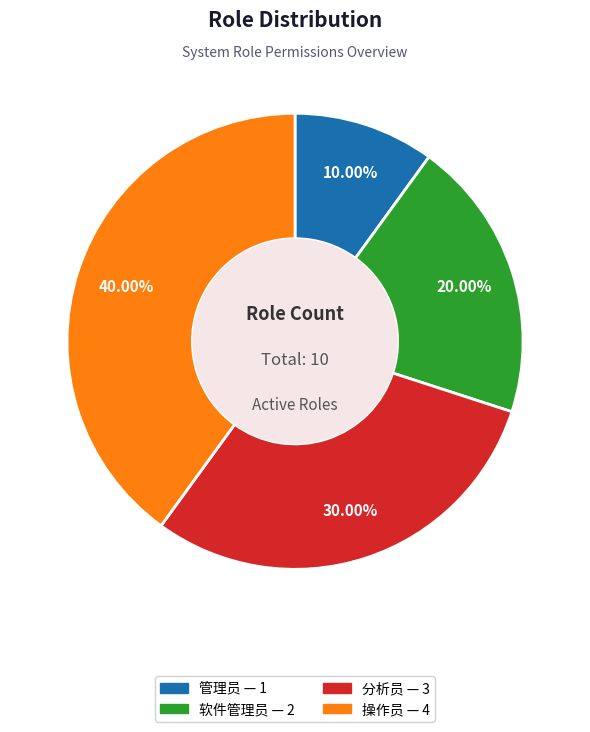

Does 分析员 represent more than half of the total?

No